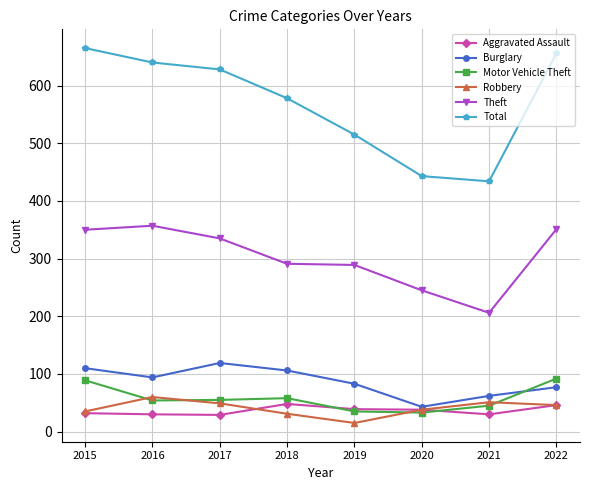

Rank the series by their maximum value, from lowest to highest.

Aggravated Assault, Robbery, Motor Vehicle Theft, Burglary, Theft, Total